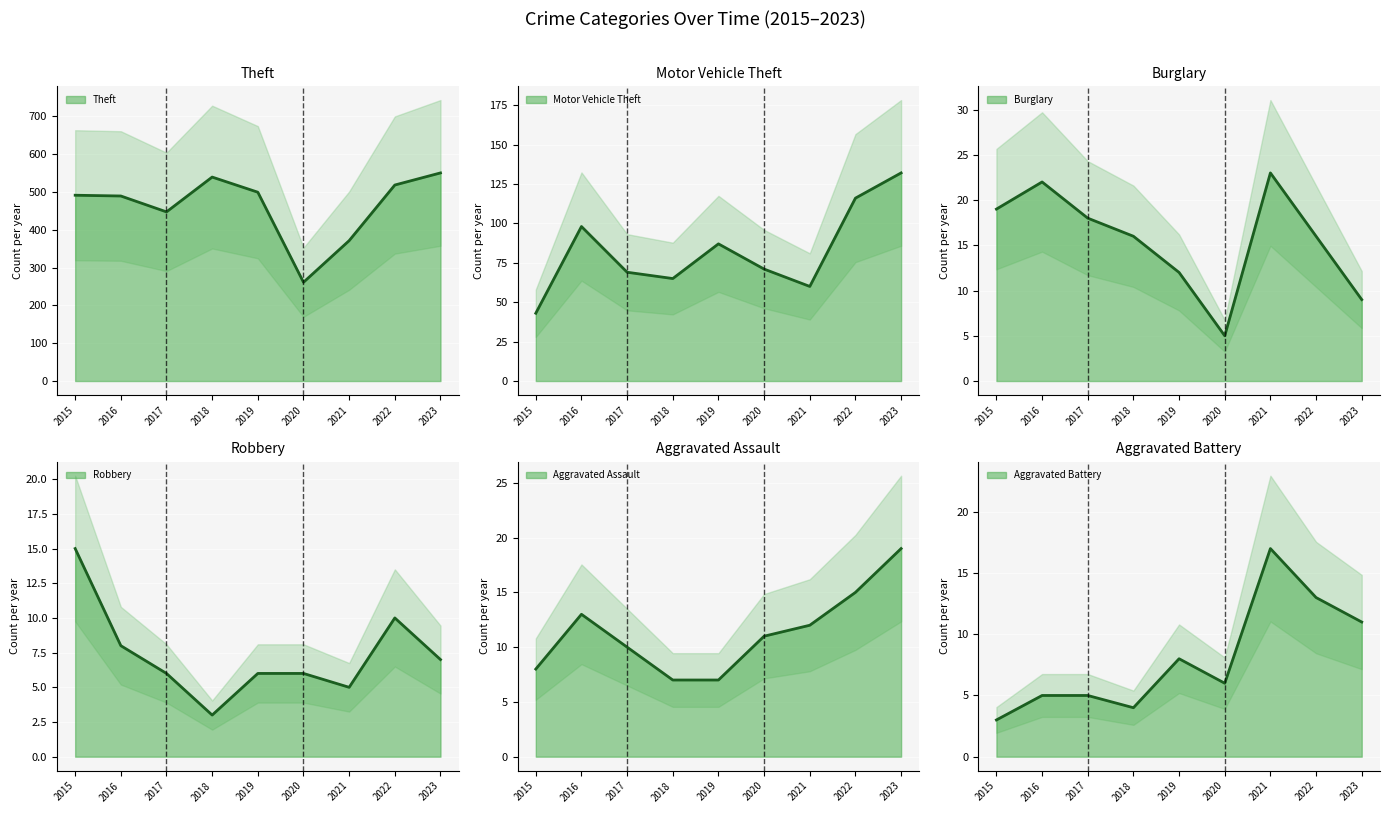

At which label is Robbery closest to 9?

2016